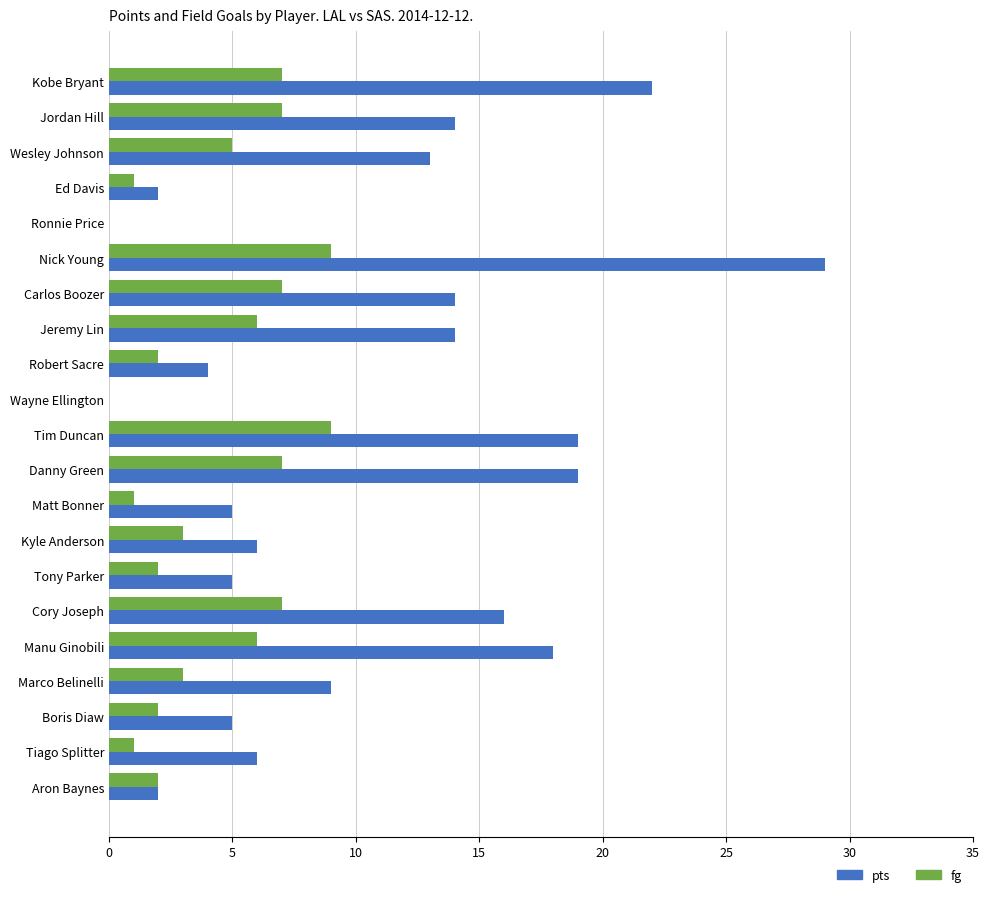

The value of pts at Tony Parker is 5. True or false?

True